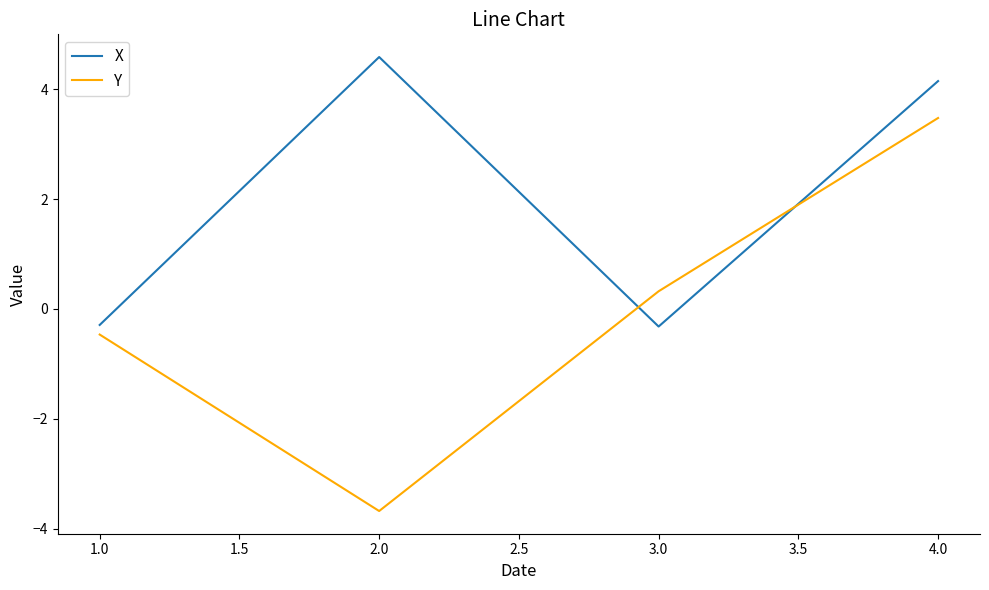

Does the chart display data point markers on the line(s)?

No